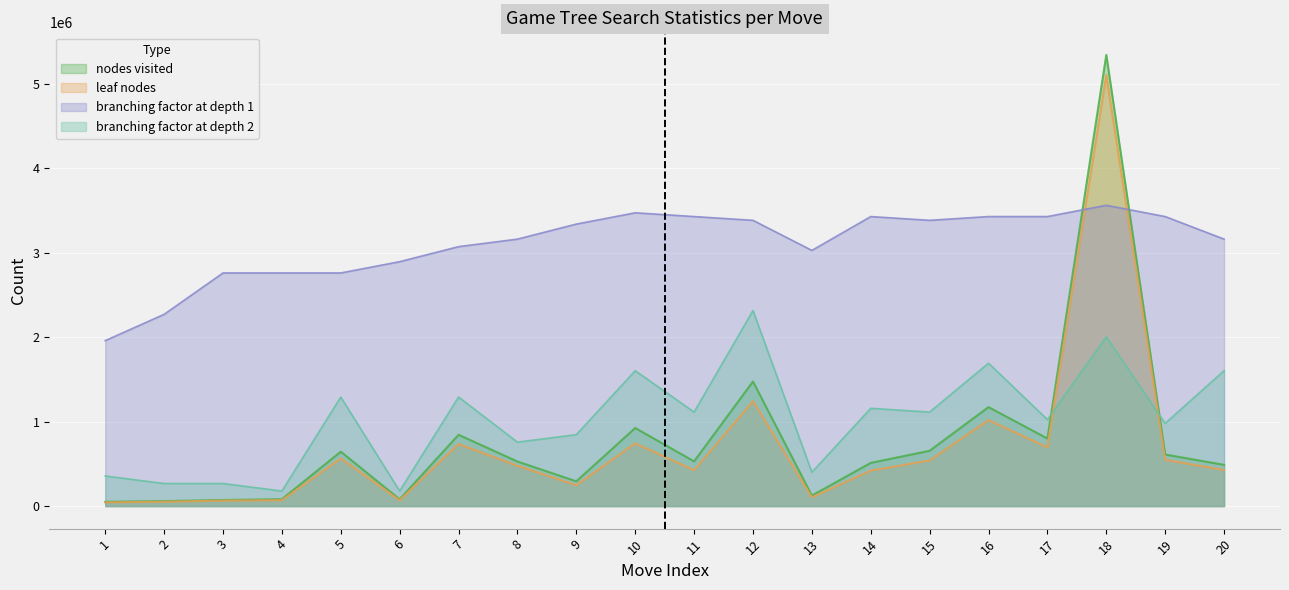

What is the spread (max minus min) of values at 17?

2735168.8